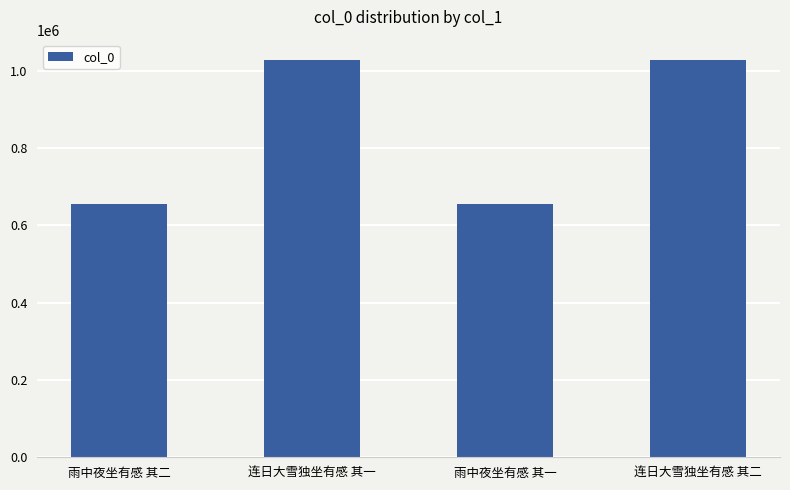

What is the difference between the maximum and minimum values?

373899